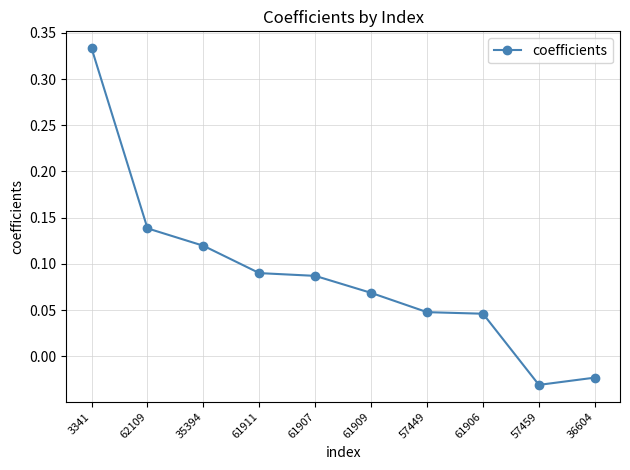

What is the change in value from 3341 to 57459?

-0.4